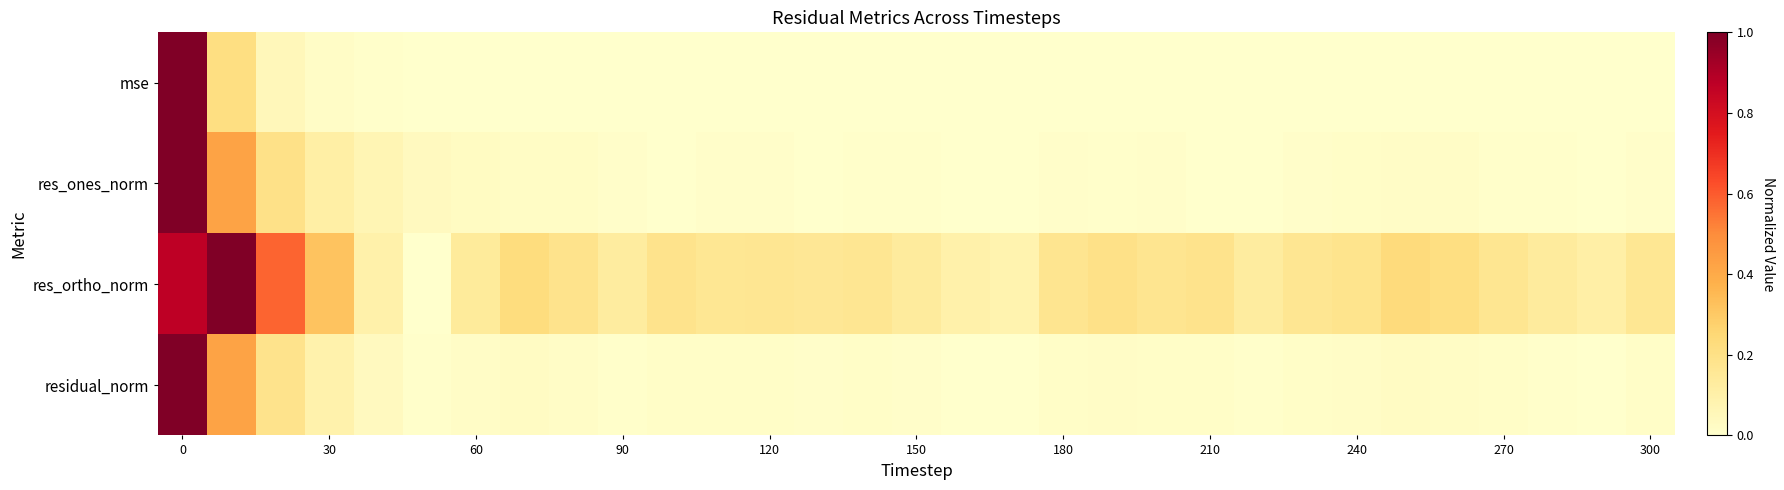

At which category does the chart reach its minimum across all series?

17